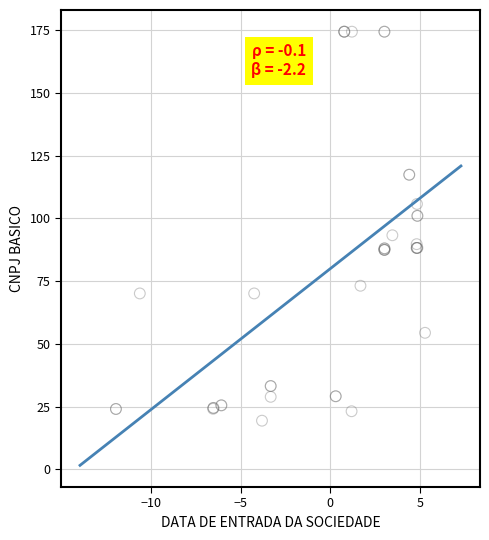

What Y value in the scatter plot is closest to 96?

93.3